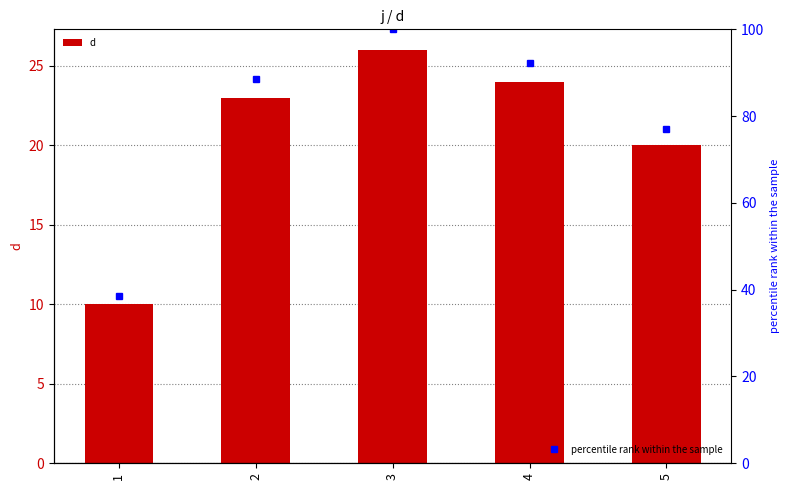

Reading left to right, transcribe all the data shown in this chart.

d: 10.0	23.0	26.0	24.0	20.0
percentile rank within the sample: 38.5	88.5	100.0	92.3	76.9